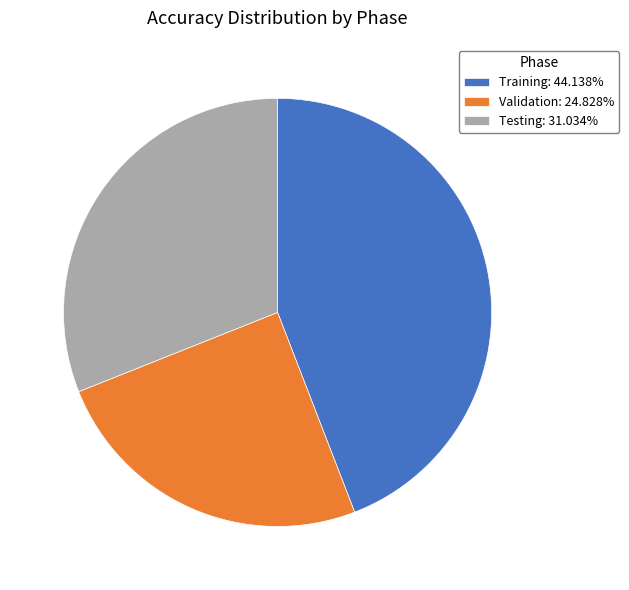

Does Testing: 31.034% account for over 50% of the chart?

No